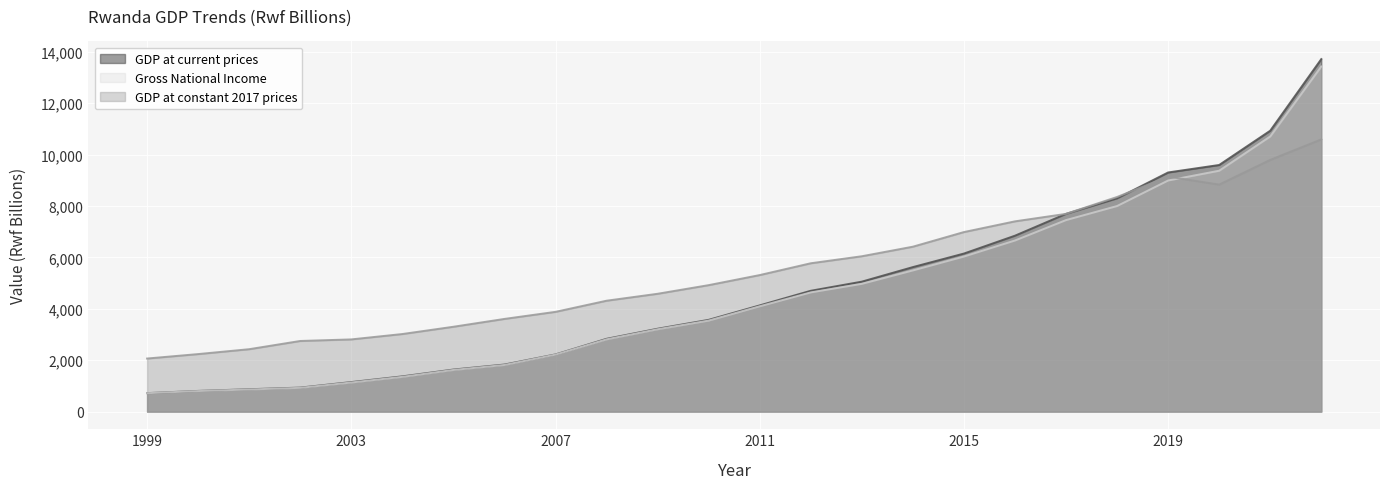

Which category has the highest value across all series?

2022